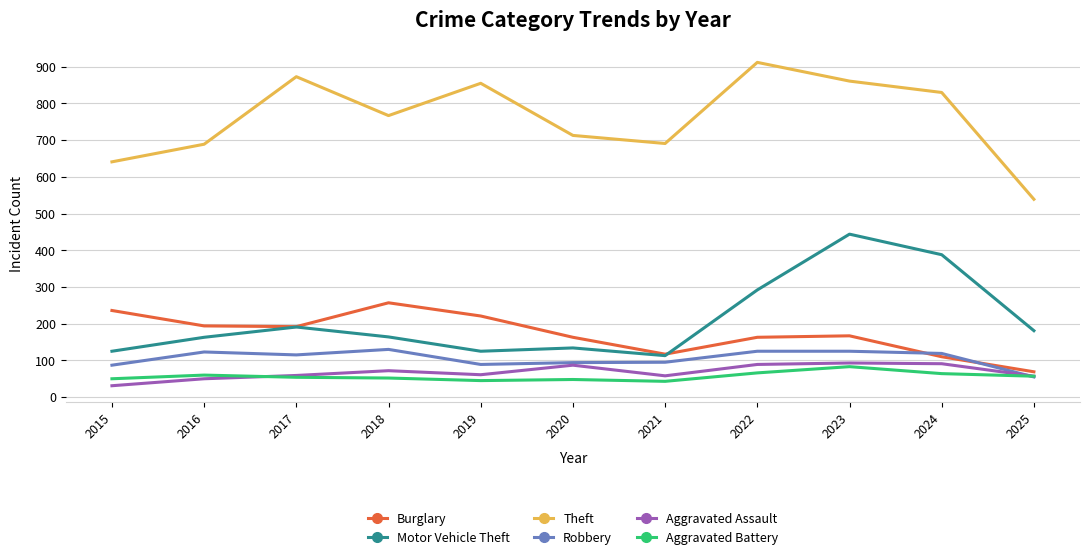

How many values in the Theft series are below 767?

5